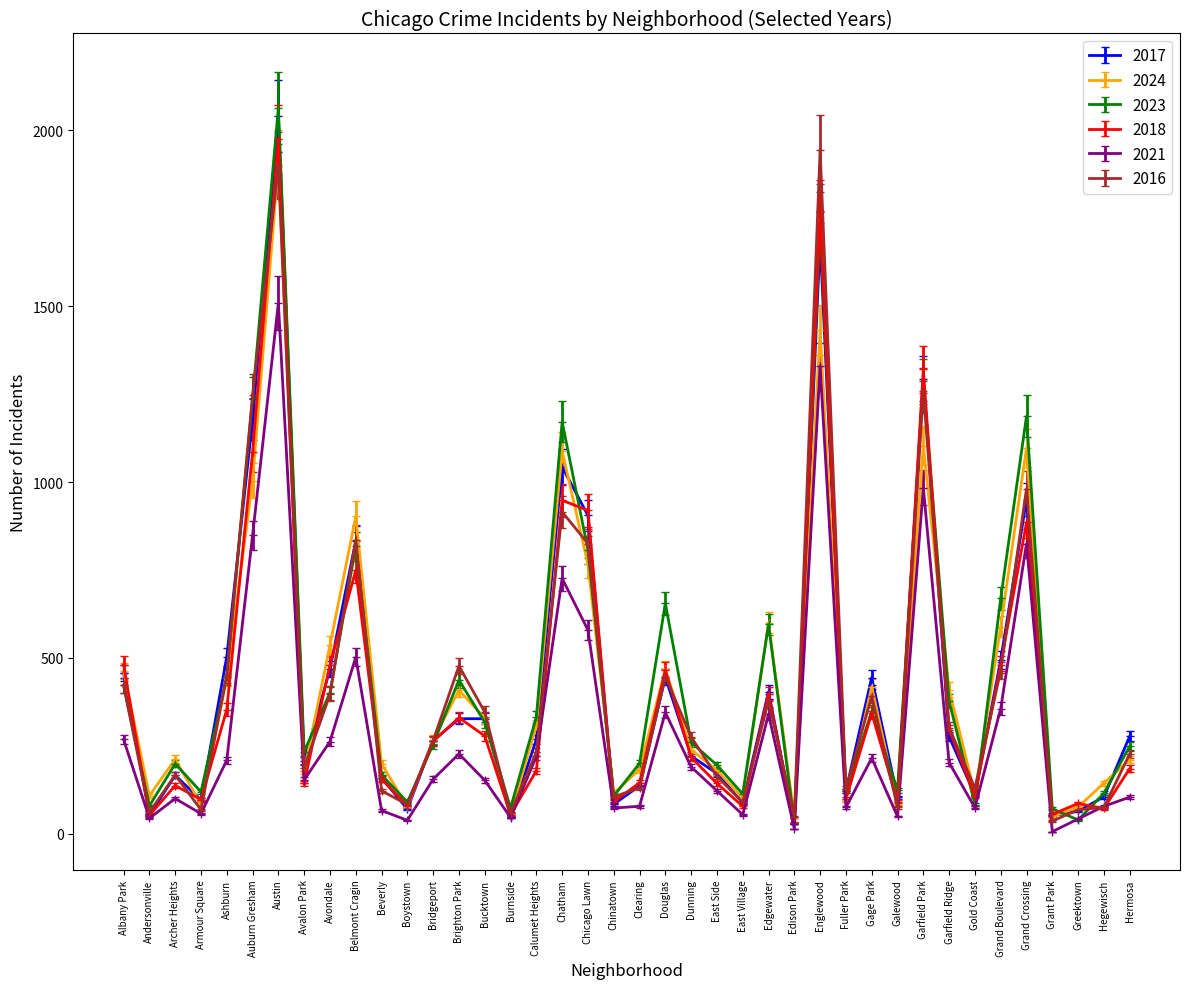

What is the difference between the 2018 values at East Village and Gold Coast?

30